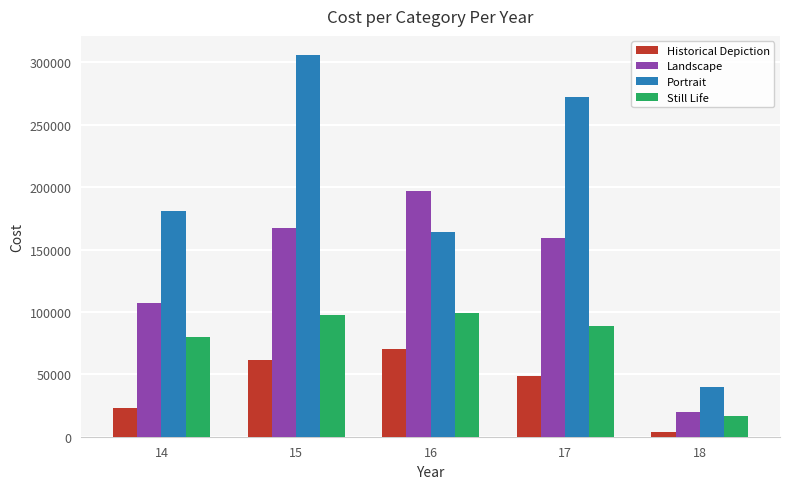

How many groups of bars are there?

5